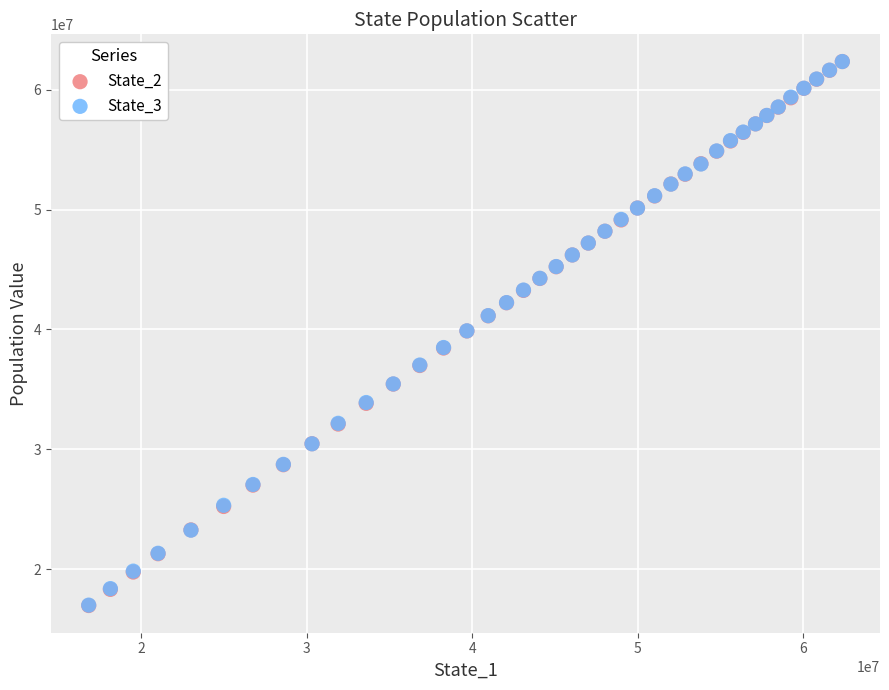

What are all the series names shown in the legend?

State_2, State_3